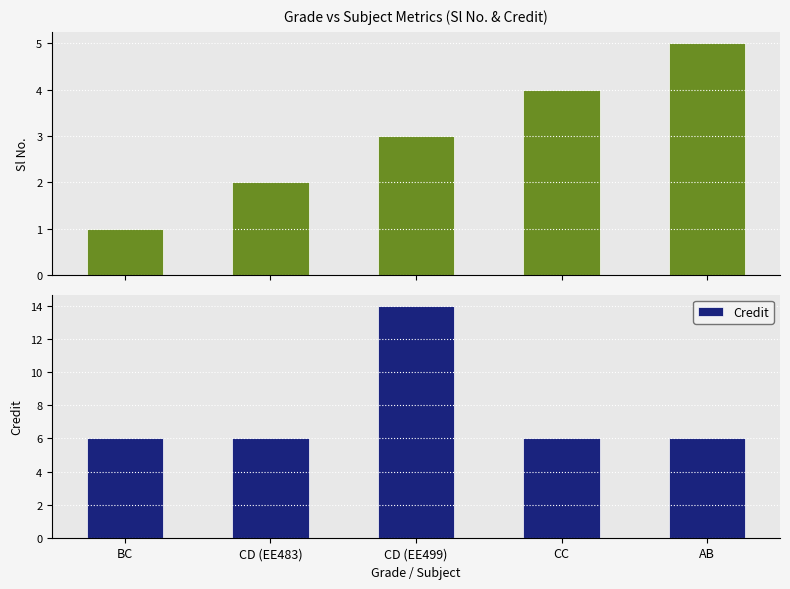

What is the average value of the Credit series?

8